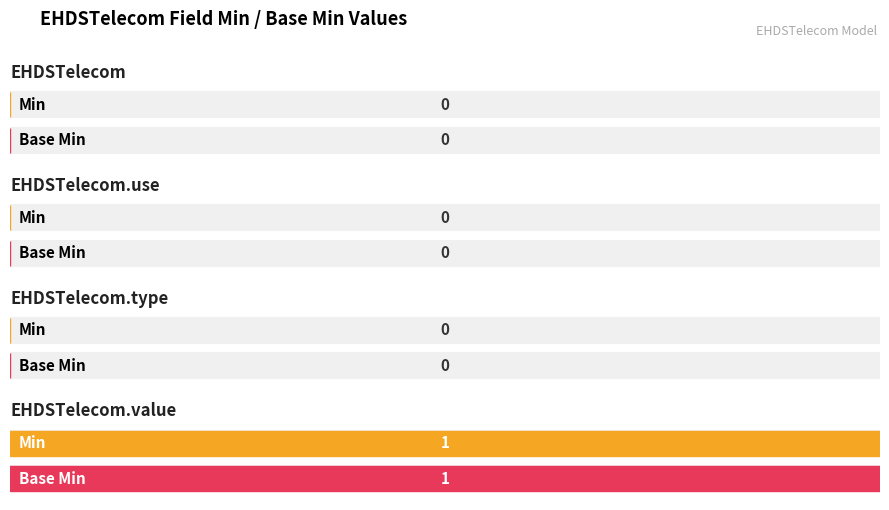

Between EHDSTelecom and EHDSTelecom.type, which series saw the biggest shift?

Min